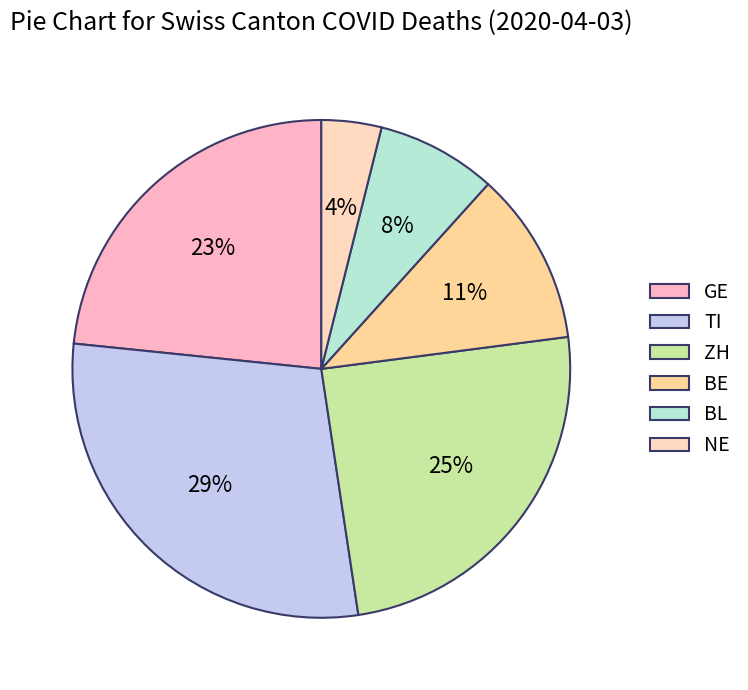

To the nearest percent, what is the combined percentage of GE and ZH?

48%